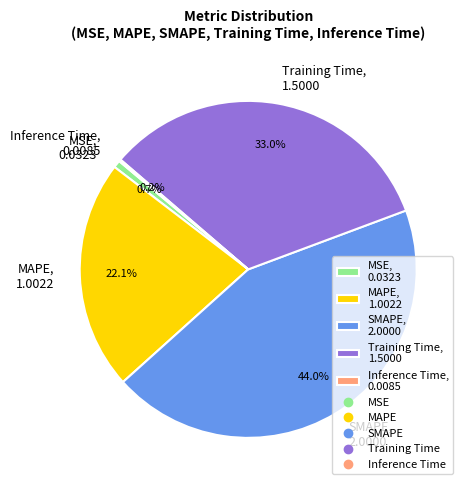

What is the largest slice in the pie chart?

SMAPE